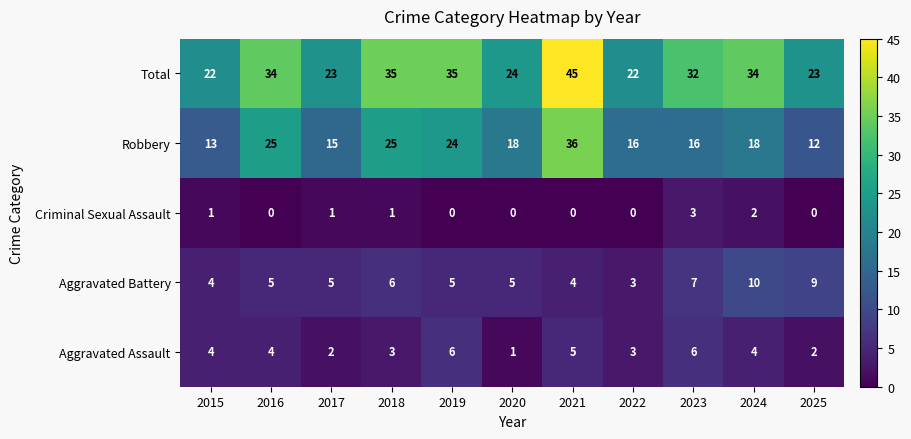

Count the number of categories in the chart.

11